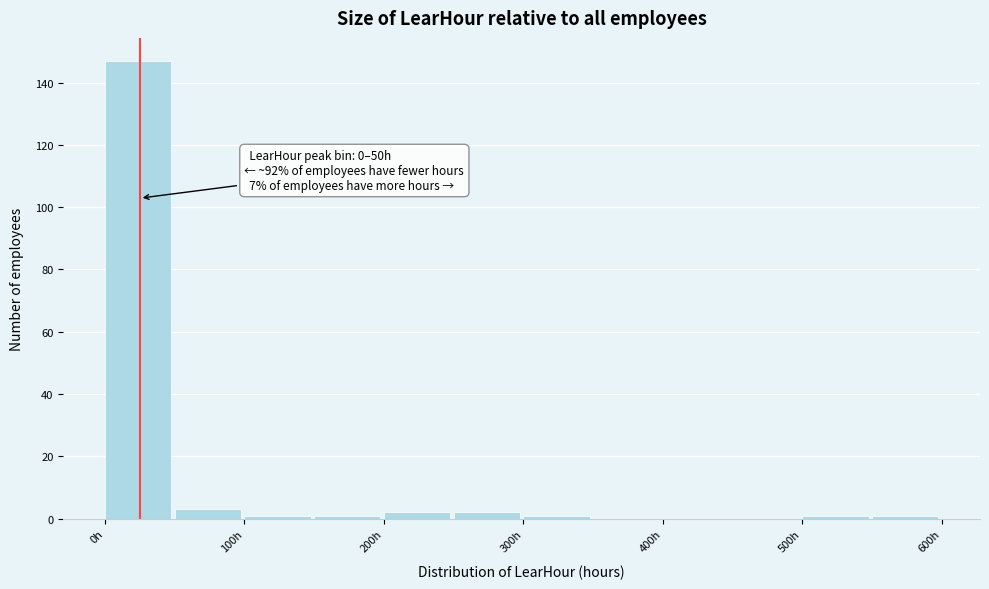

Which range on the x-axis has the tallest bar?

0 to 50